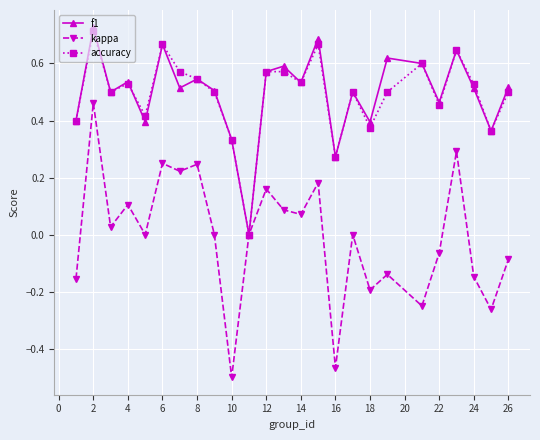

True or false: kappa has more than 0 points higher than both neighbors.

True